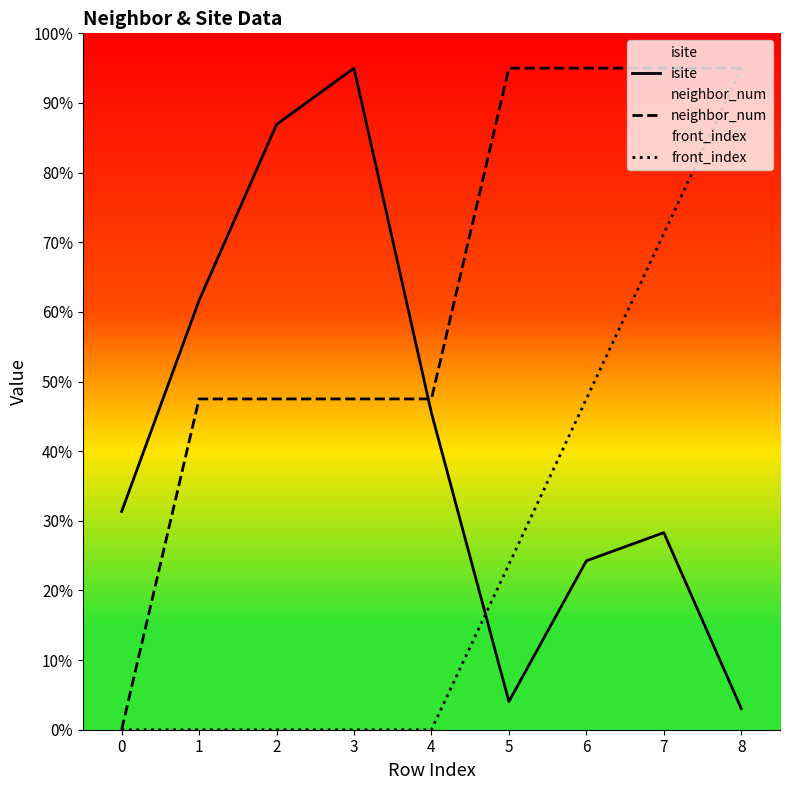

Which category has the highest value in the front_index series?

8